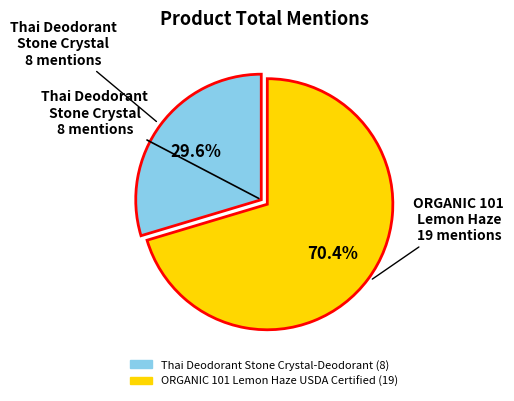

What is the total percentage of Thai Deodorant Stone Crystal-Deodorant and ORGANIC 101 Lemon Haze USDA Certified?

100.0%